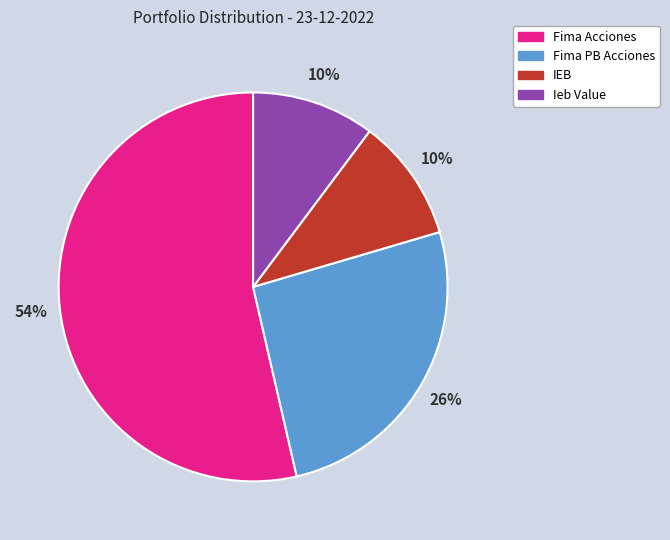

To the nearest percent, what percentage of the pie is Ieb Value?

10%